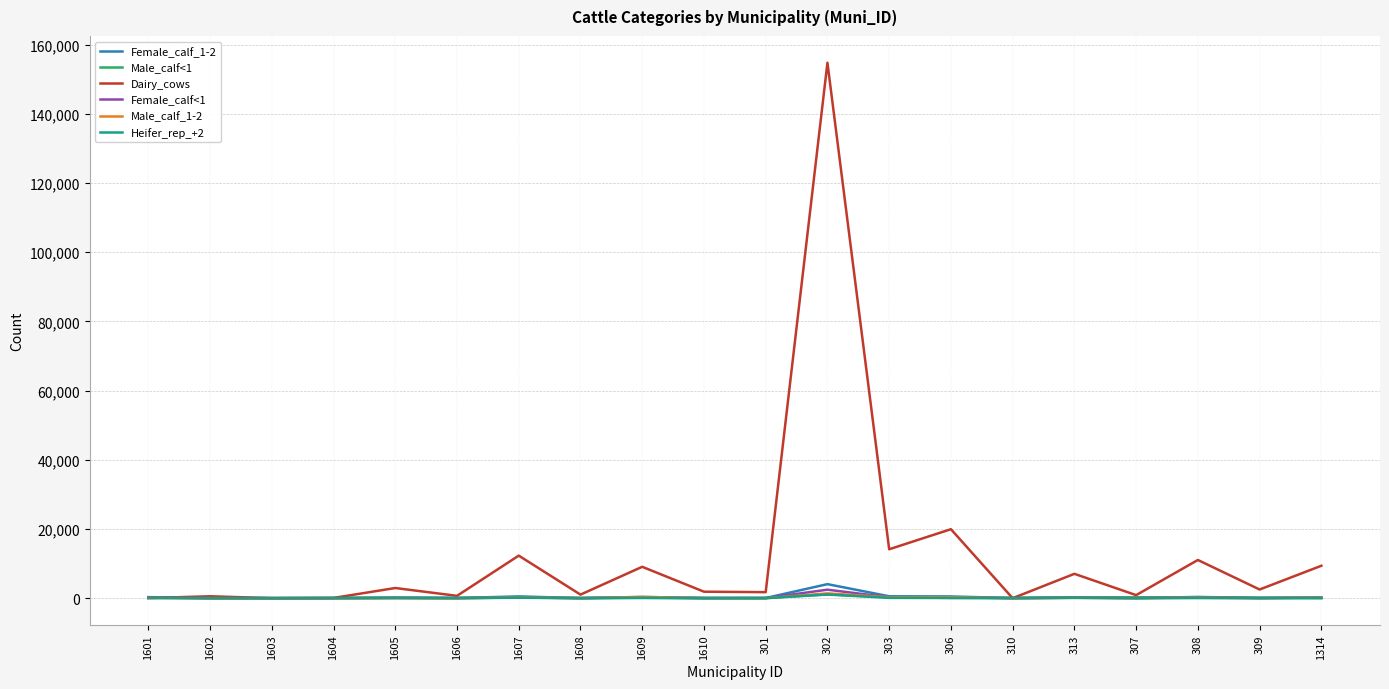

What is the total value across all series at 309?

2764.4